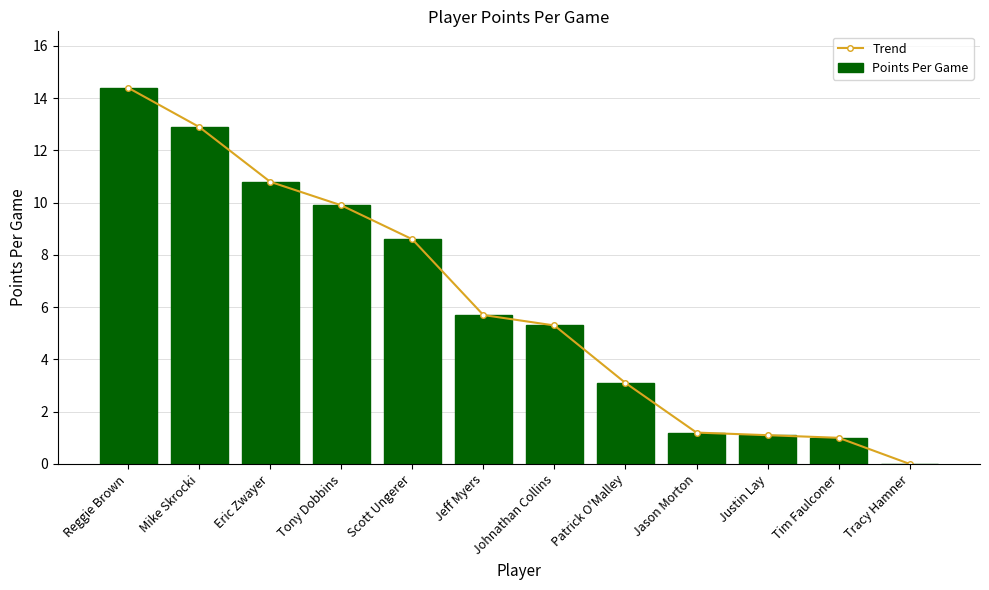

How many values in the Trend series are below 5?

5